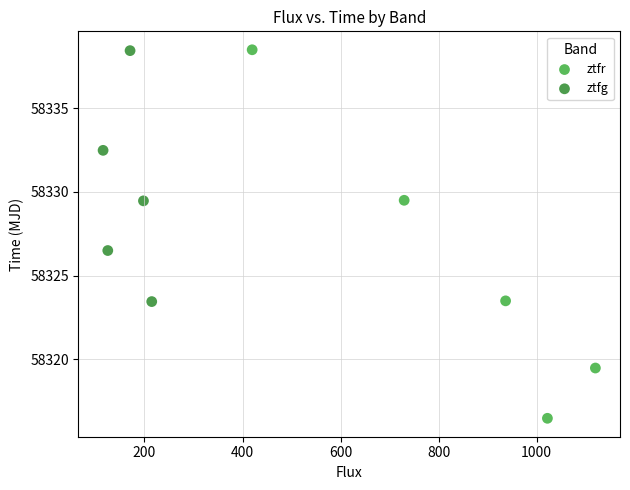

What are all the series names shown in the legend?

ztfr, ztfg